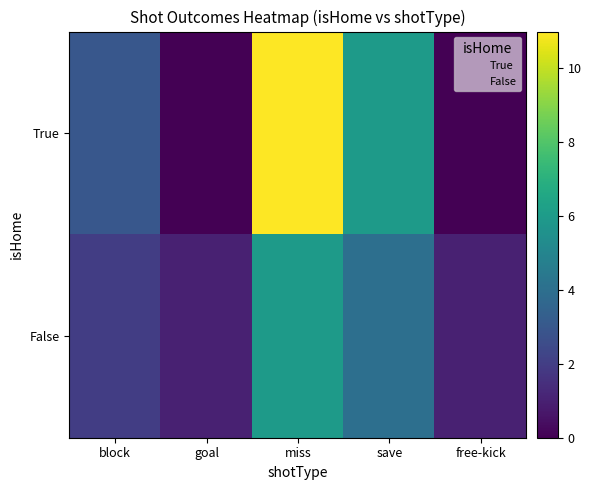

At which category is the sum across all series the highest?

miss